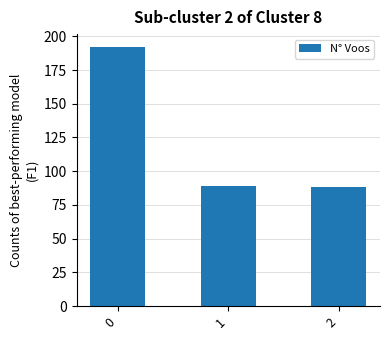

The value at 1 is 89. True or false?

True